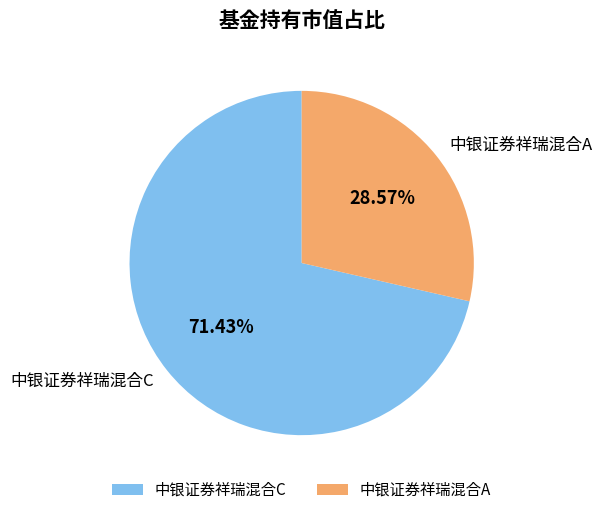

Is it true that 中银证券祥瑞混合C is 59% of the pie?

False